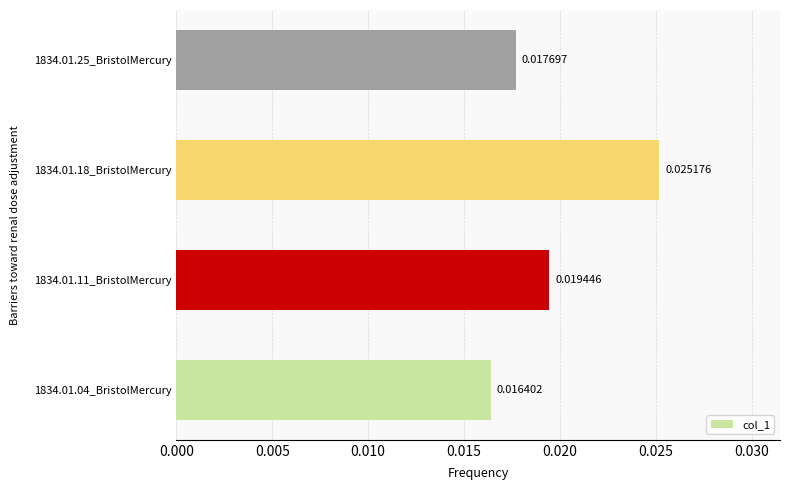

How many bars are there in total?

4